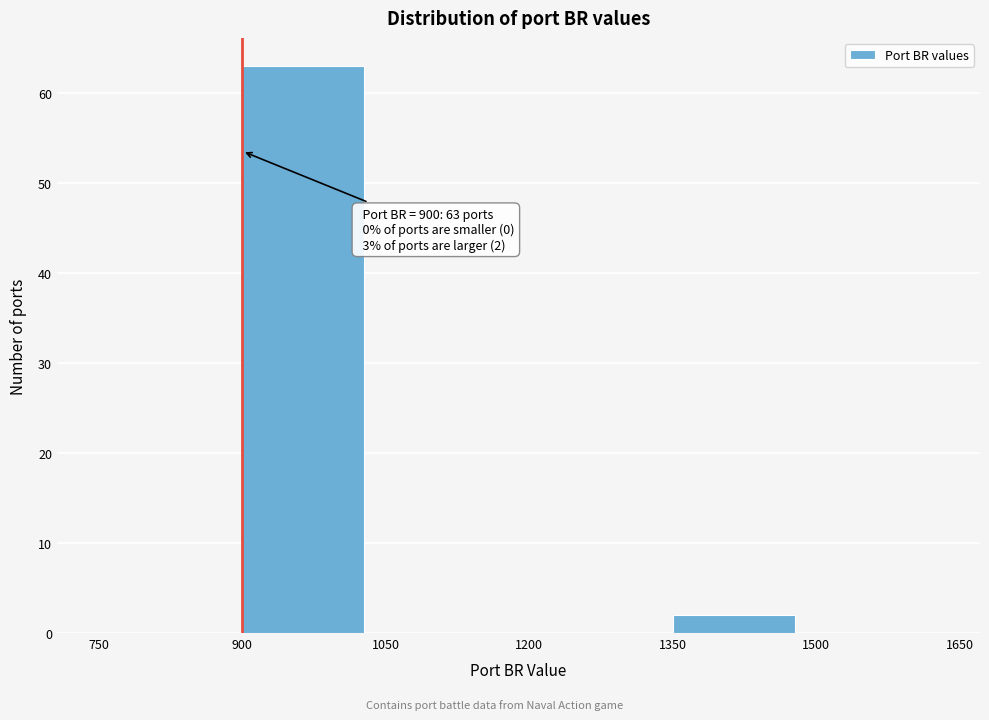

Which range on the x-axis has the tallest bar?

900 to 1050